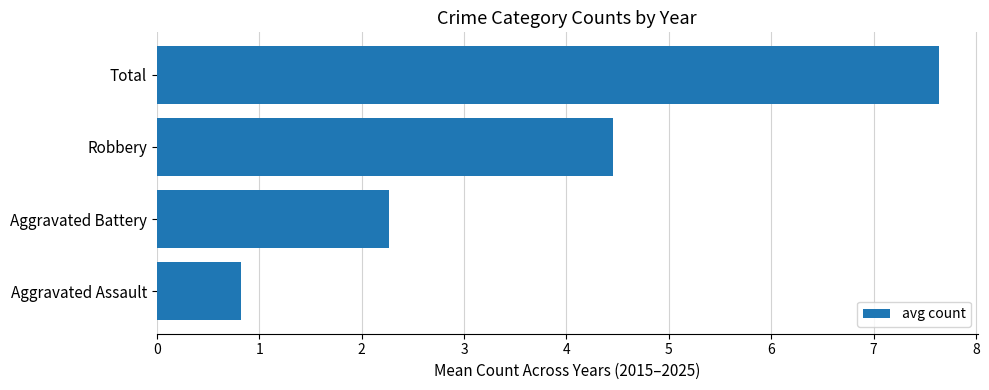

How many series are shown in this chart?

1